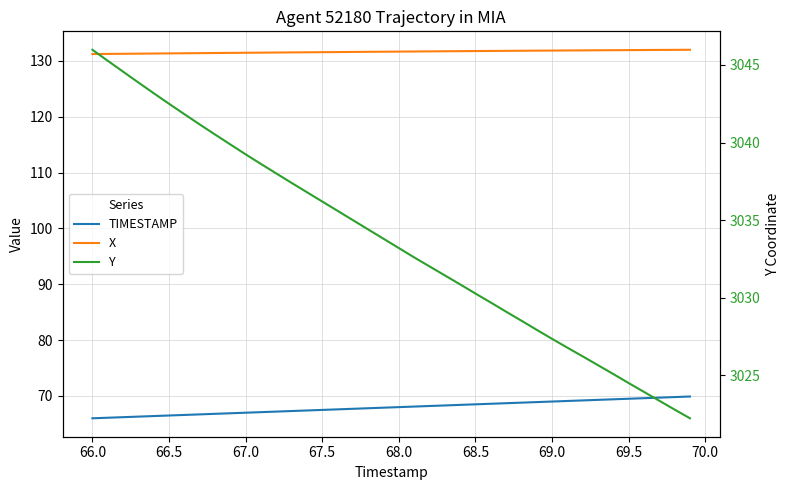

Reading left to right, what are all the values shown in this chart?

TIMESTAMP: 66.0	66.1	66.2	66.3	66.4	66.5	66.6	66.7	66.8	66.9	67.0	67.1	67.2	67.3	67.4	67.5	67.6	67.7	67.8	67.9	68.0	68.1	68.2	68.3	68.4	68.5	68.6	68.7	68.8	68.9	69.0	69.1	69.2	69.3	69.4	69.5	69.6	69.7	69.8	69.9
X: 131.2	131.2	131.3	131.3	131.3	131.3	131.3	131.4	131.4	131.4	131.4	131.5	131.5	131.5	131.5	131.5	131.6	131.6	131.6	131.6	131.6	131.7	131.7	131.7	131.7	131.7	131.8	131.8	131.8	131.8	131.8	131.8	131.9	131.9	131.9	131.9	131.9	131.9	132.0	132.0
Y: 3046.0	3045.3	3044.6	3043.9	3043.2	3042.5	3041.8	3041.2	3040.5	3039.9	3039.2	3038.6	3038.0	3037.4	3036.8	3036.2	3035.6	3035.0	3034.4	3033.8	3033.2	3032.6	3032.0	3031.4	3030.9	3030.3	3029.7	3029.1	3028.5	3027.9	3027.3	3026.8	3026.2	3025.7	3025.1	3024.5	3023.9	3023.4	3022.8	3022.2